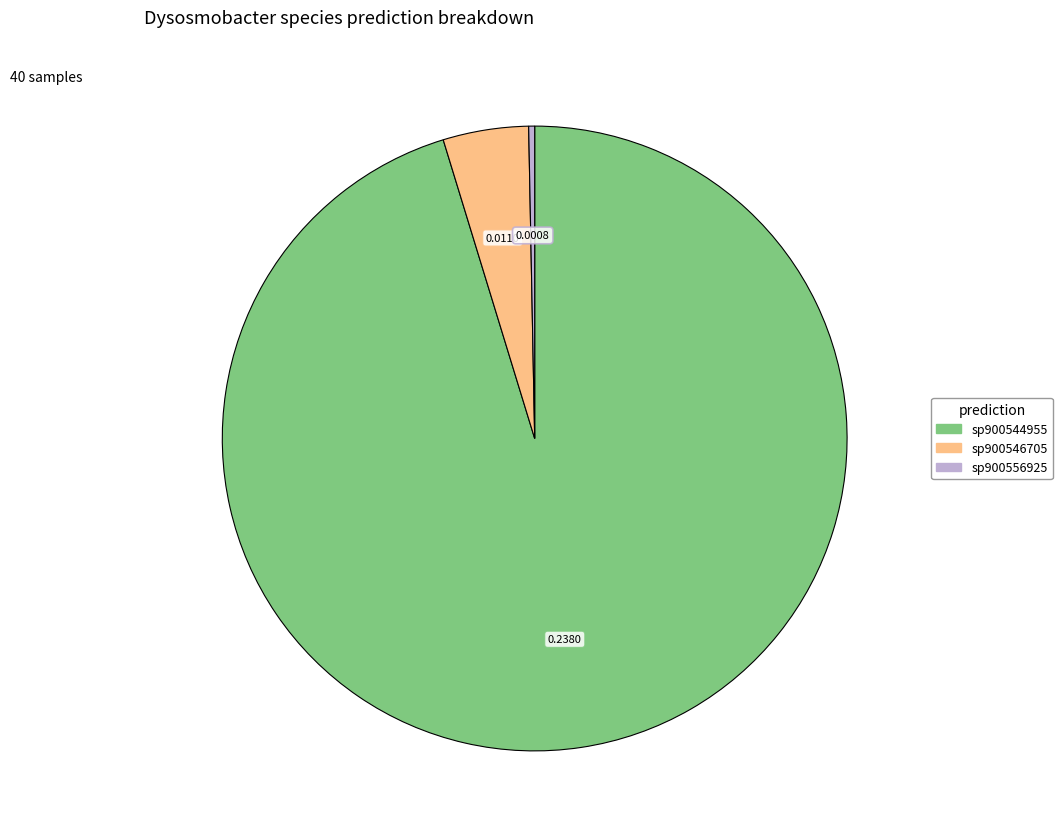

Is there any slice that represents more than half of the pie?

Yes